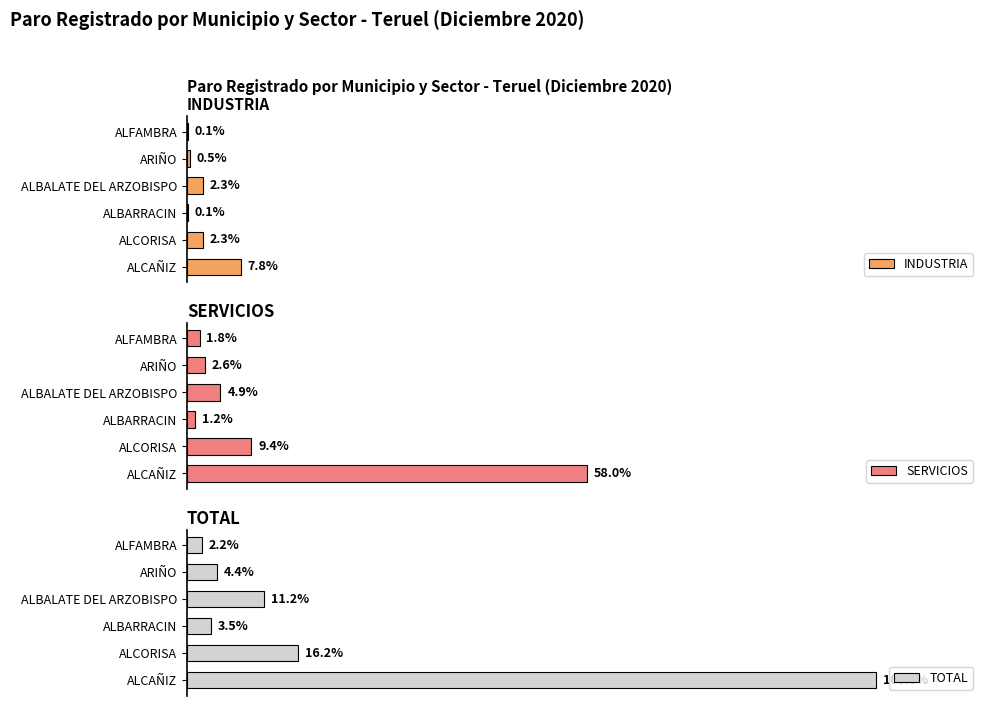

Which series has the largest range (max minus min)?

TOTAL